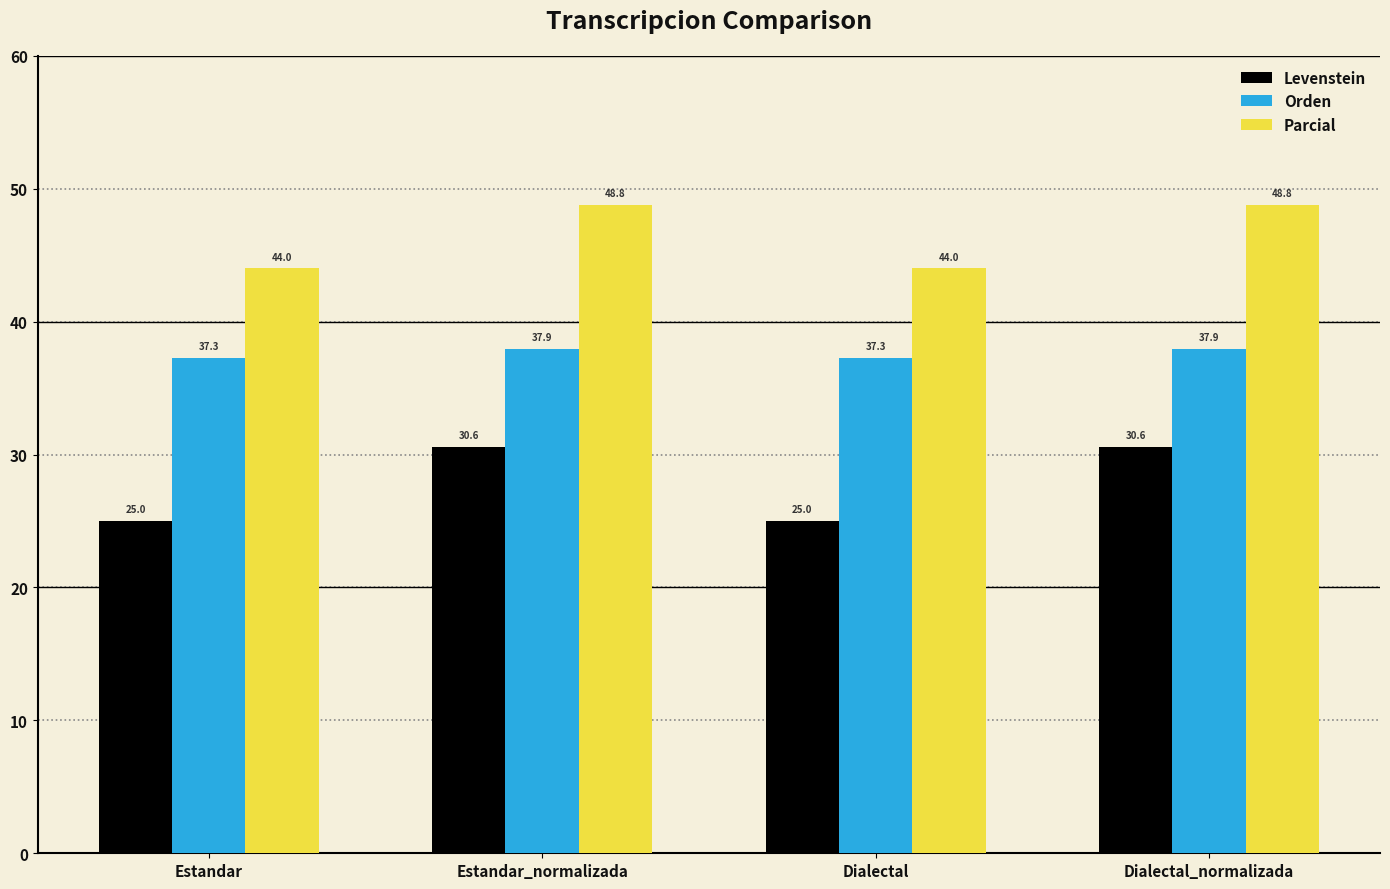

What position from the right is Dialectal_normalizada?

1